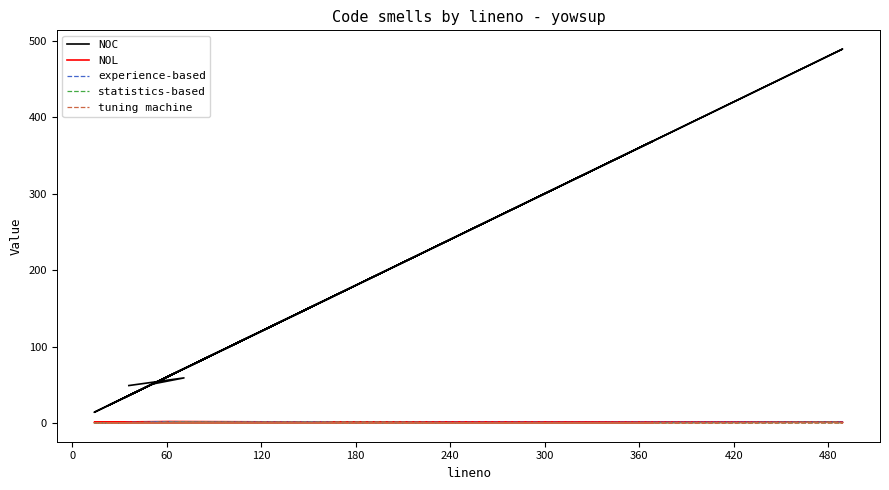

What is the maximum value shown in the chart?

489